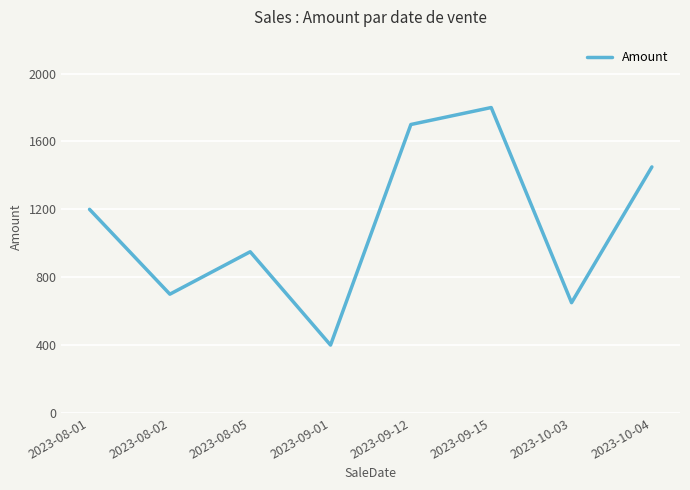

What is the change in value from 2023-08-01 to 2023-10-03?

-550